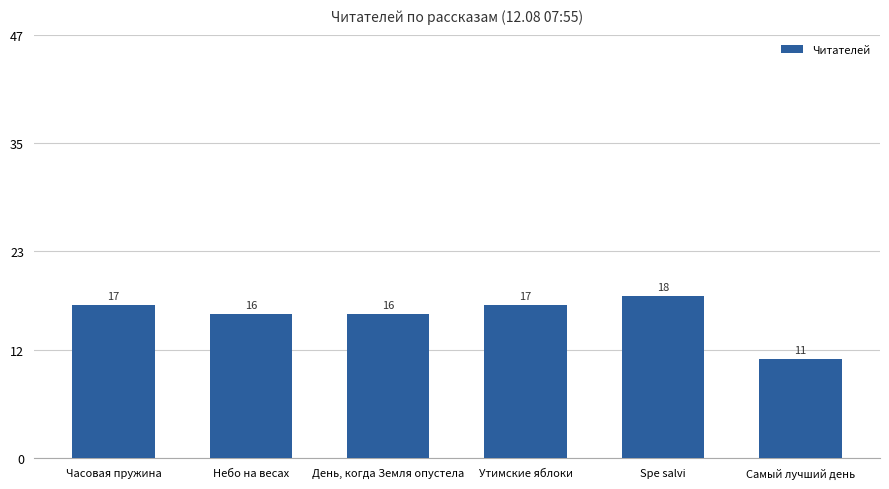

Reading left to right, what are all the values shown in this chart?

Часовая пружина=17	Небо на весах=16	День, когда Земля опустела=16	Утимские яблоки=17	Spe salvi=18	Самый лучший день=11